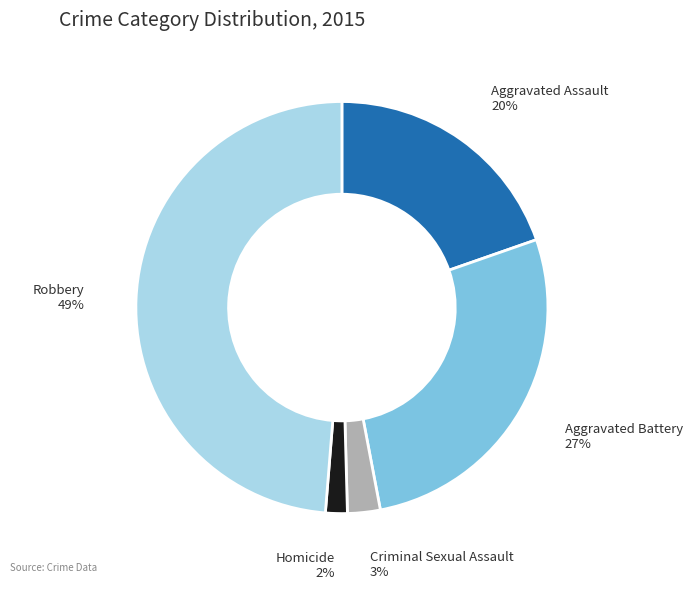

Does Aggravated Assault account for over 50% of the chart?

No